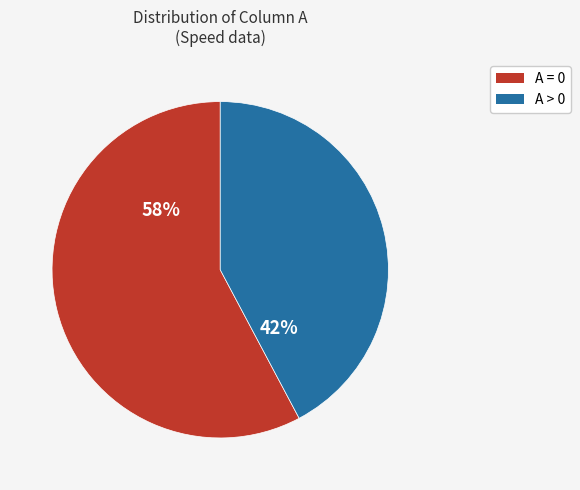

Does any single category account for the majority?

Yes